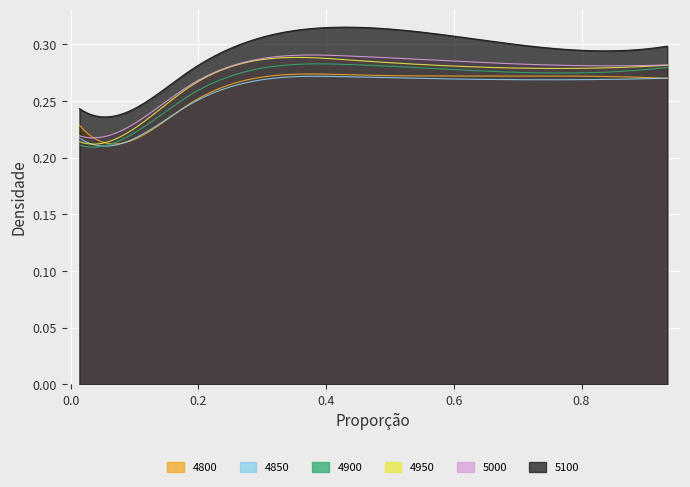

Which series changed the most between 2 and 5?

4900